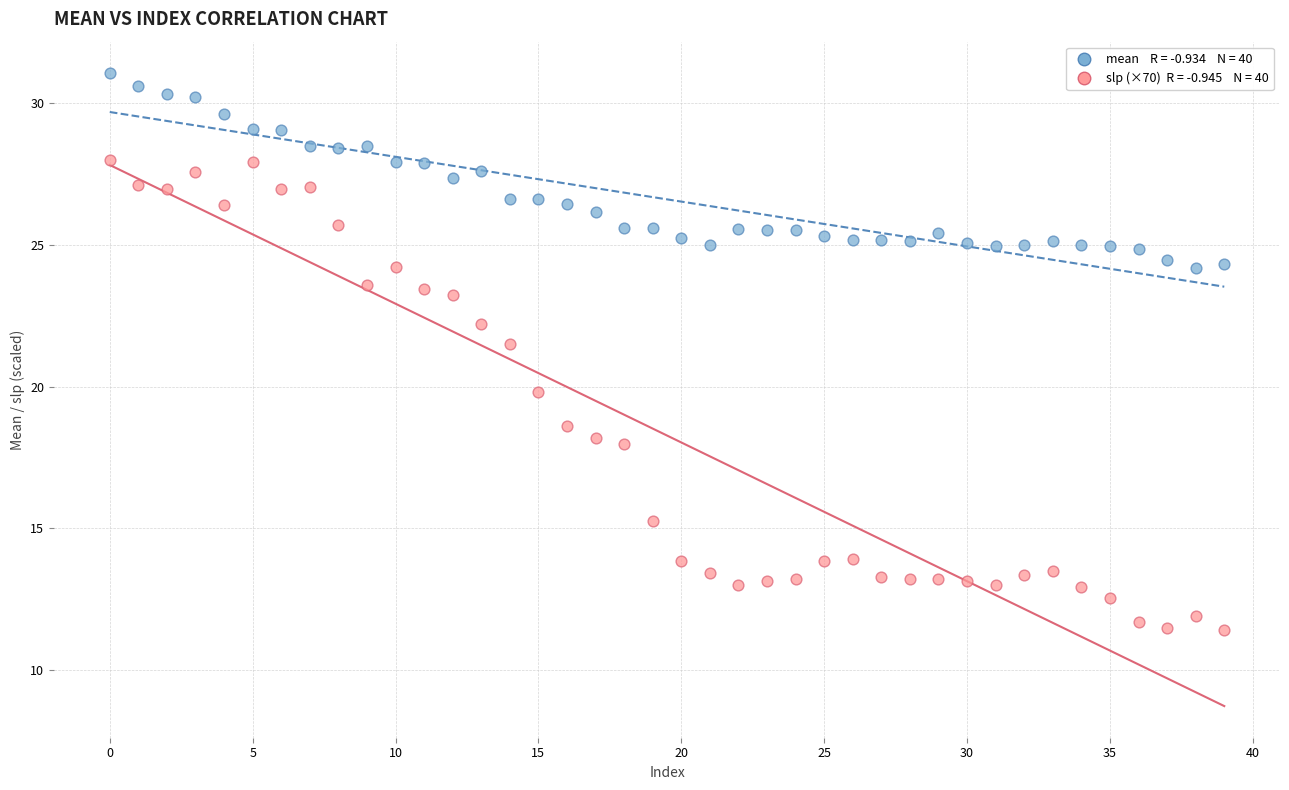

Across all series, what Y value is closest to 21?

21.5